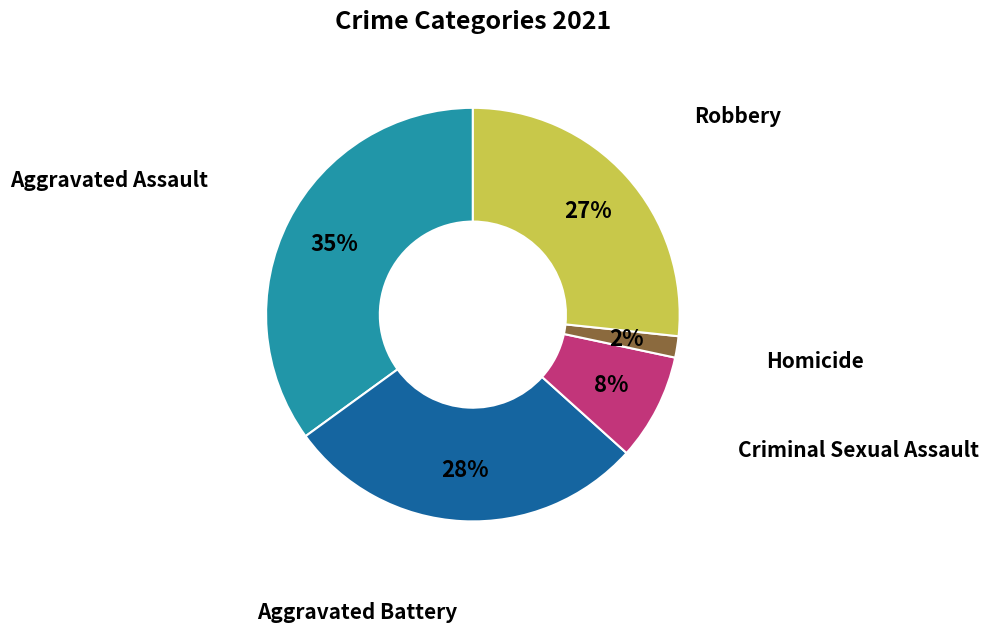

Combined, do Aggravated Battery and Aggravated Assault account for over 50%?

Yes